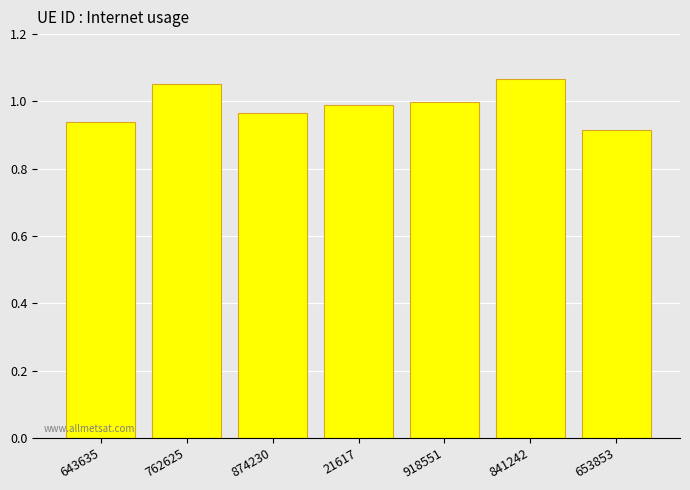

Between 762625 and 653853, which is larger?

762625